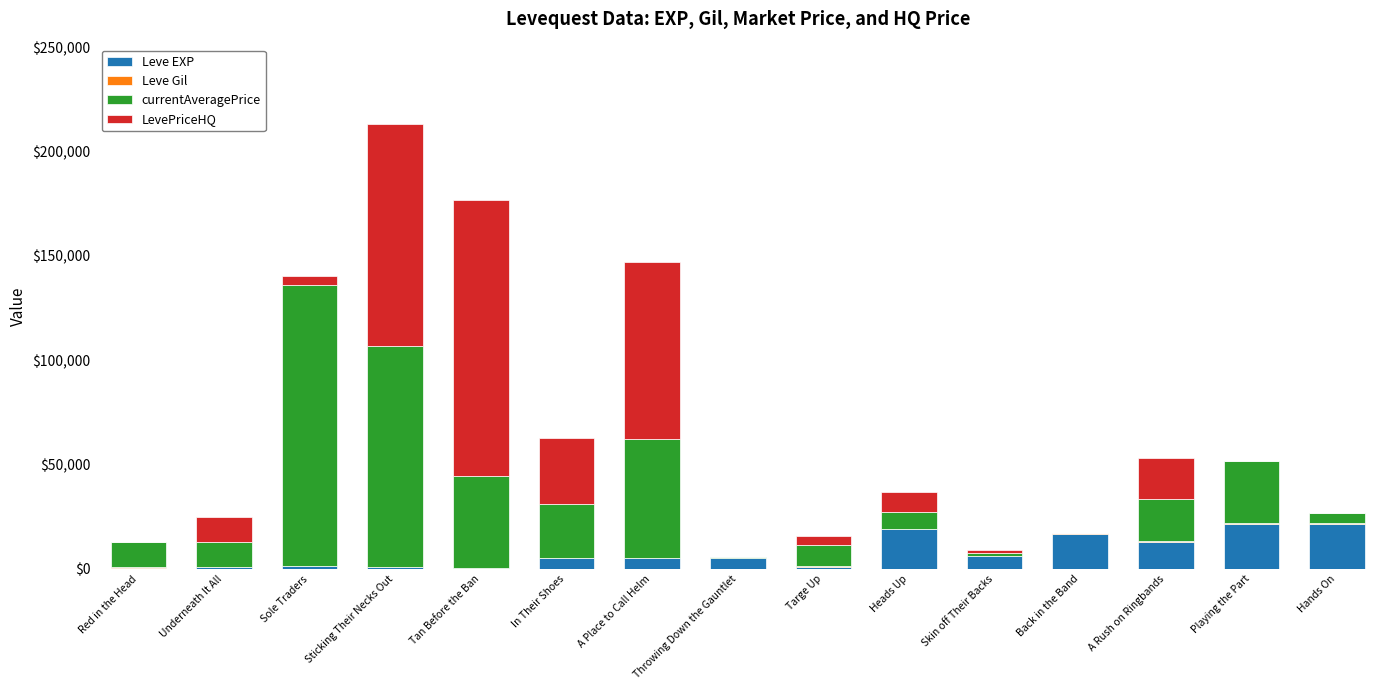

At which category is the sum across all series the highest?

Sticking Their Necks Out